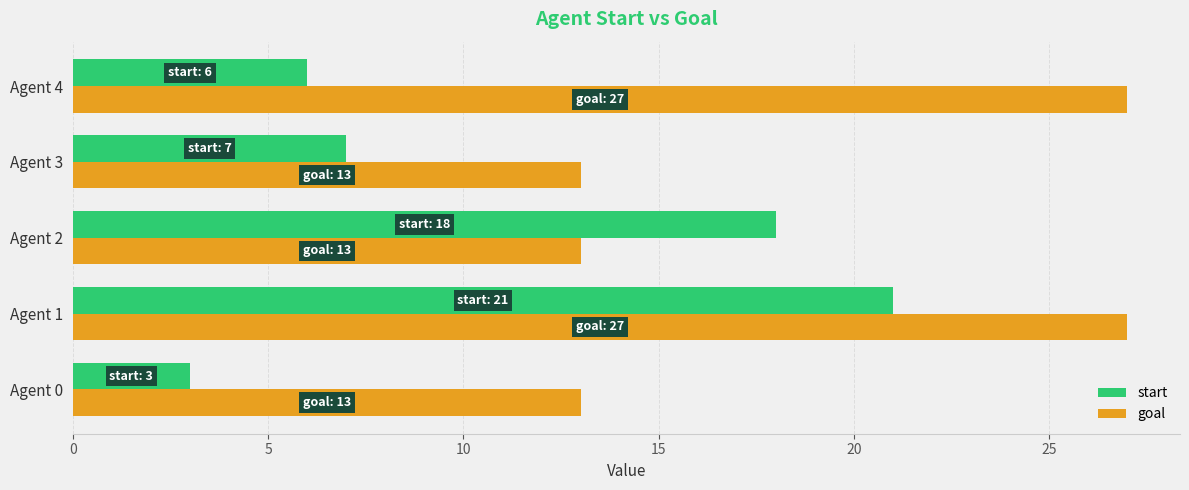

What is the sum of all start values?

55